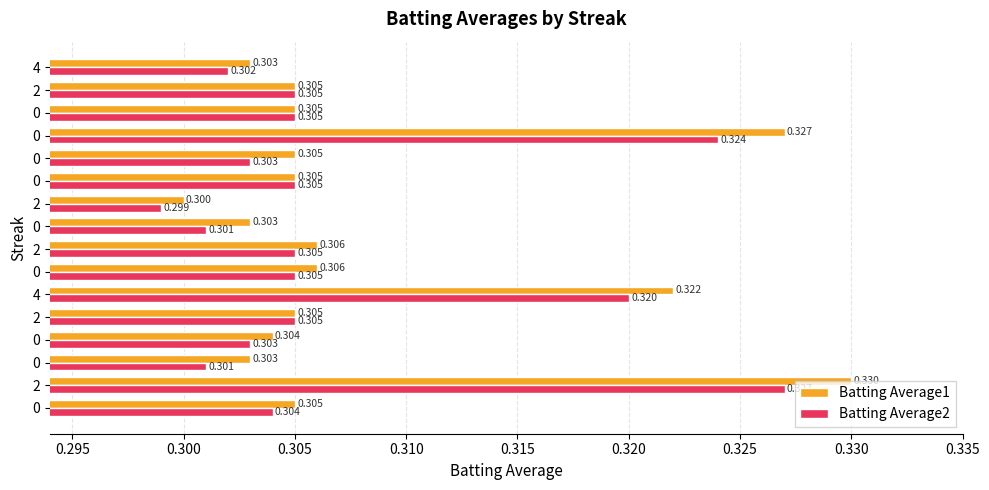

What are all the series names shown in the legend?

Batting Average1, Batting Average2